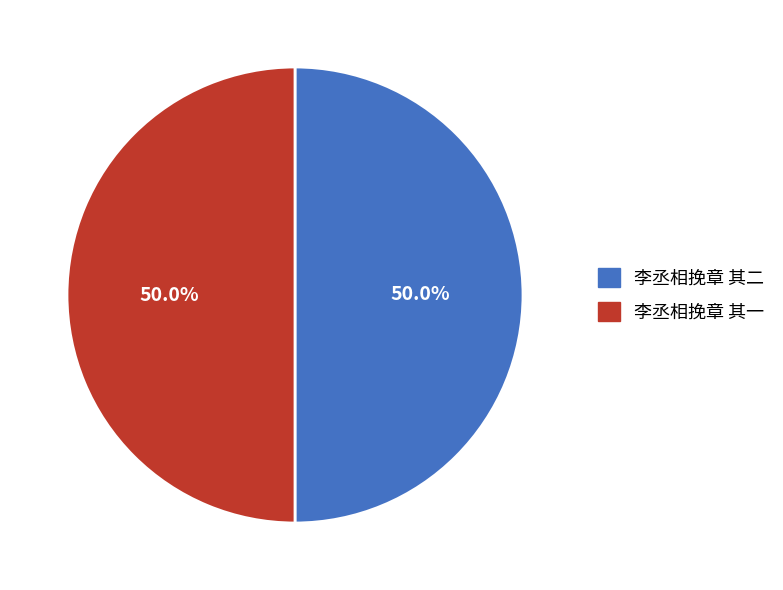

What percentage is the 李丞相挽章 其二 slice, to the nearest percent?

50%